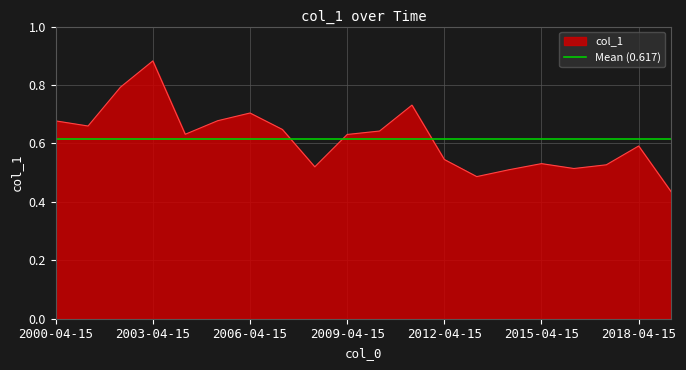

Reading right to left, list all the values displayed in this chart.

2019-04-15=0.4	2018-04-15=0.6	2017-04-15=0.5	2016-04-15=0.5	2015-04-15=0.5	2014-04-15=0.5	2013-04-15=0.5	2012-04-15=0.5	2011-04-15=0.7	2010-04-15=0.6	2009-04-15=0.6	2008-04-15=0.5	2007-04-15=0.6	2006-04-15=0.7	2005-04-15=0.7	2004-04-15=0.6	2003-04-15=0.9	2002-04-15=0.8	2001-04-15=0.7	2000-04-15=0.7